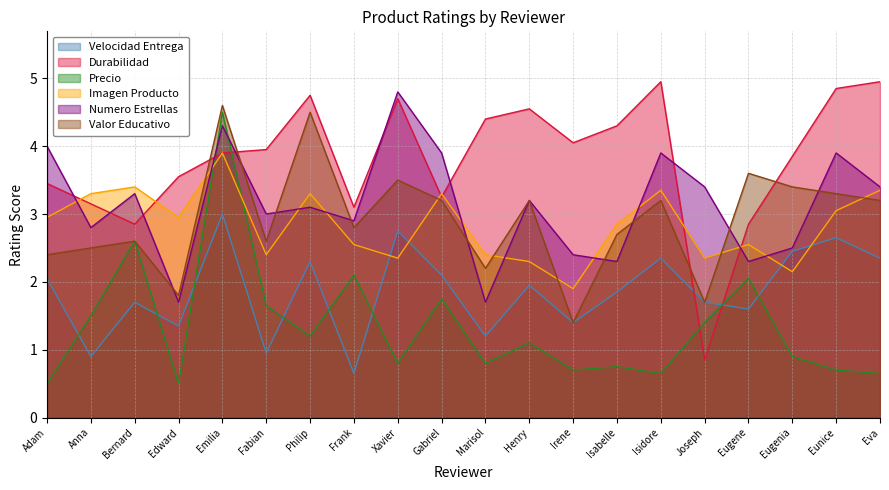

The value of Imagen Producto at Isabelle is 0.9. True or false?

False